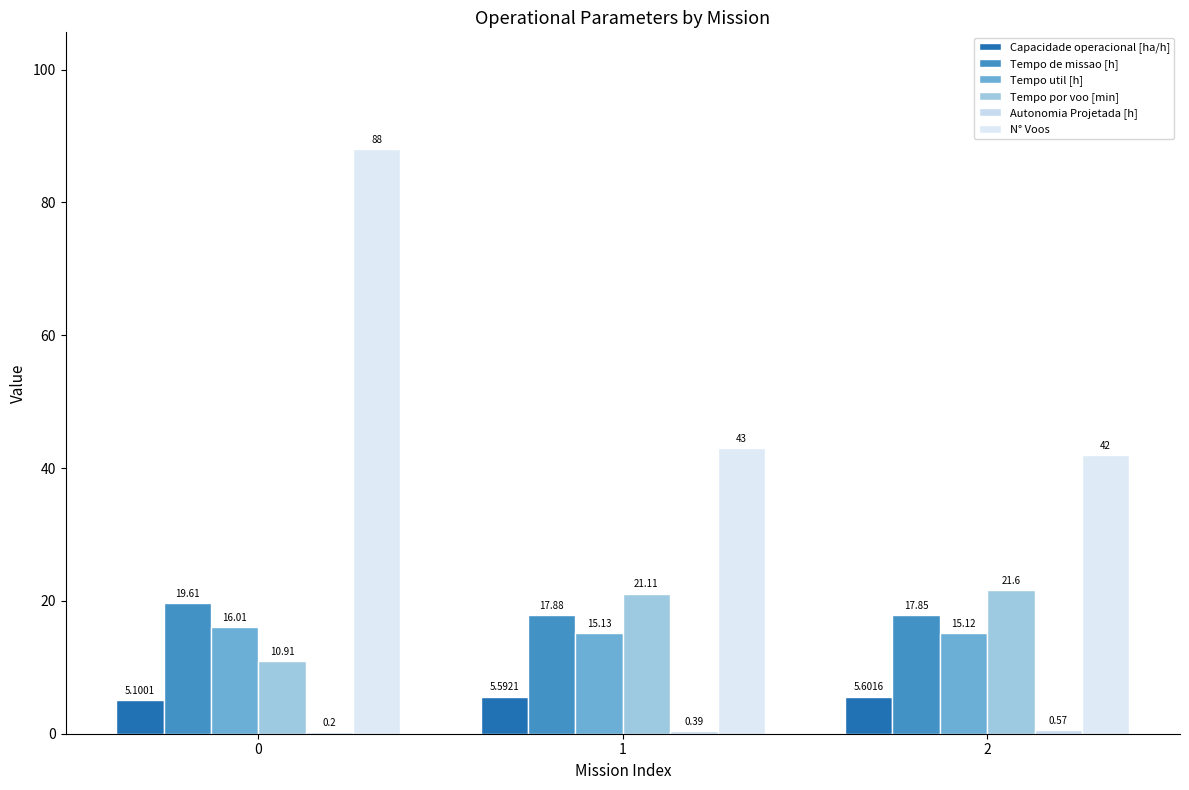

What is the difference between the maximum and minimum values in the N° Voos series?

46.0